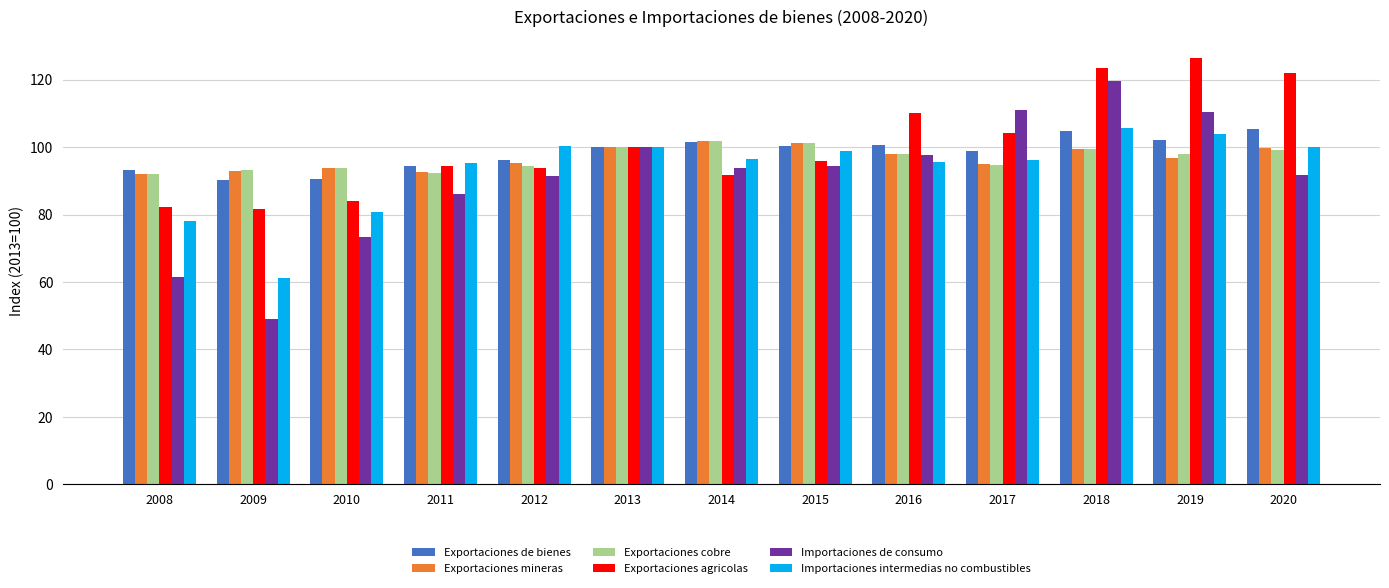

What value does the Importaciones intermedias no combustibles series have at 2020?

100.1